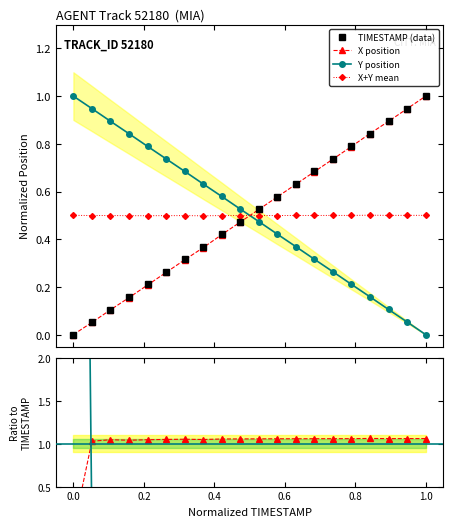

True or false: X position has more than 0 interior local peaks.

False